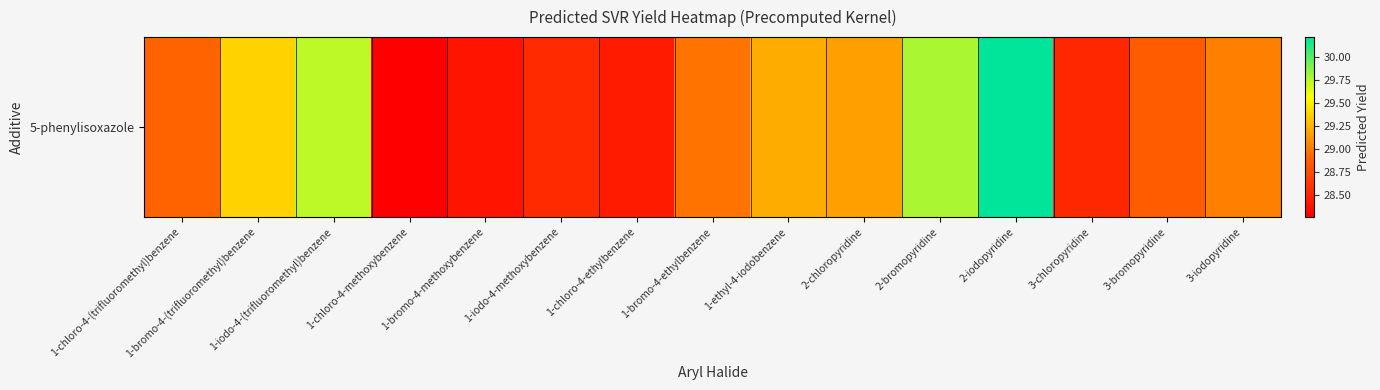

Which category has the lowest value across all series?

1-chloro-4-methoxybenzene